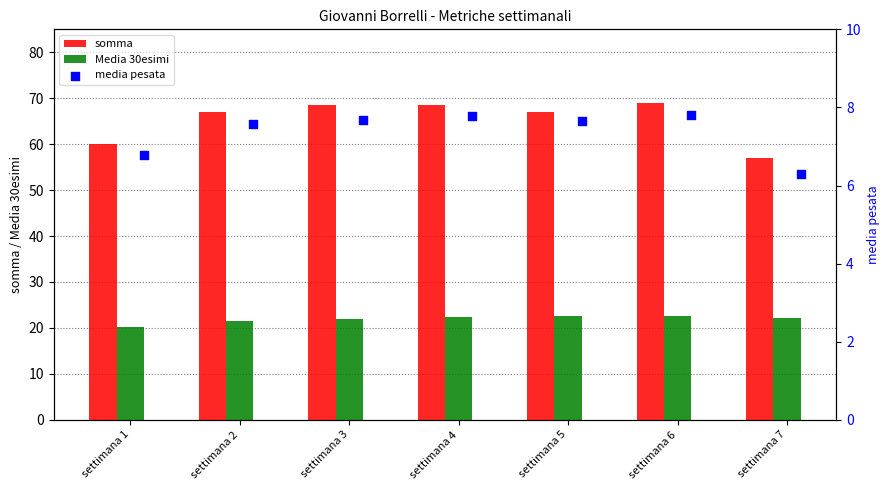

Which series reaches the minimum Y coordinate?

media pesata